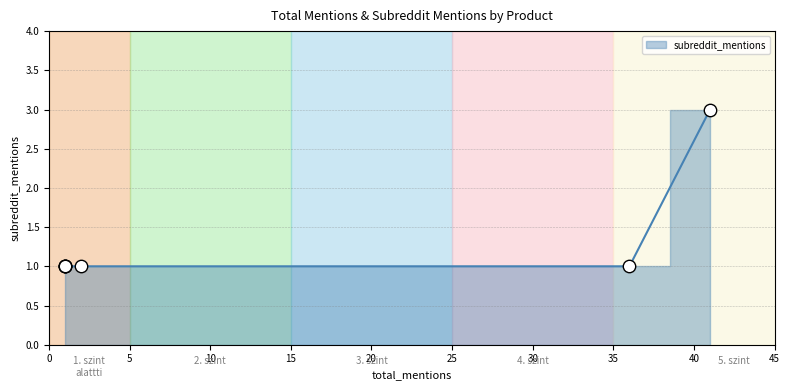

Between Audio Technica AT-LP60 and Ultimate Outer Record Sleeves, which is larger?

Audio Technica AT-LP60